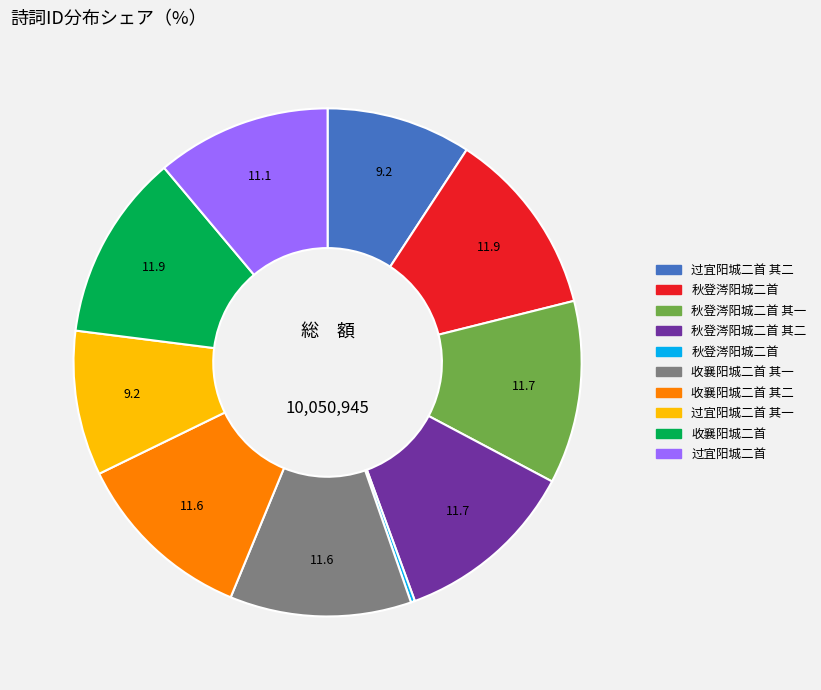

Does any single category account for the majority?

No